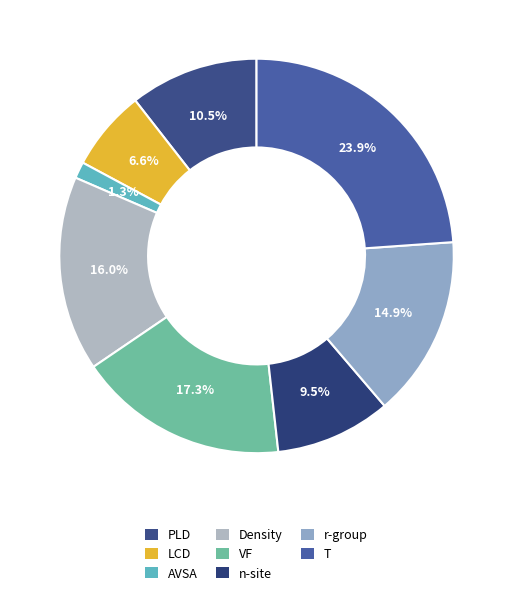

To the nearest percent, what is the average slice percentage?

12%